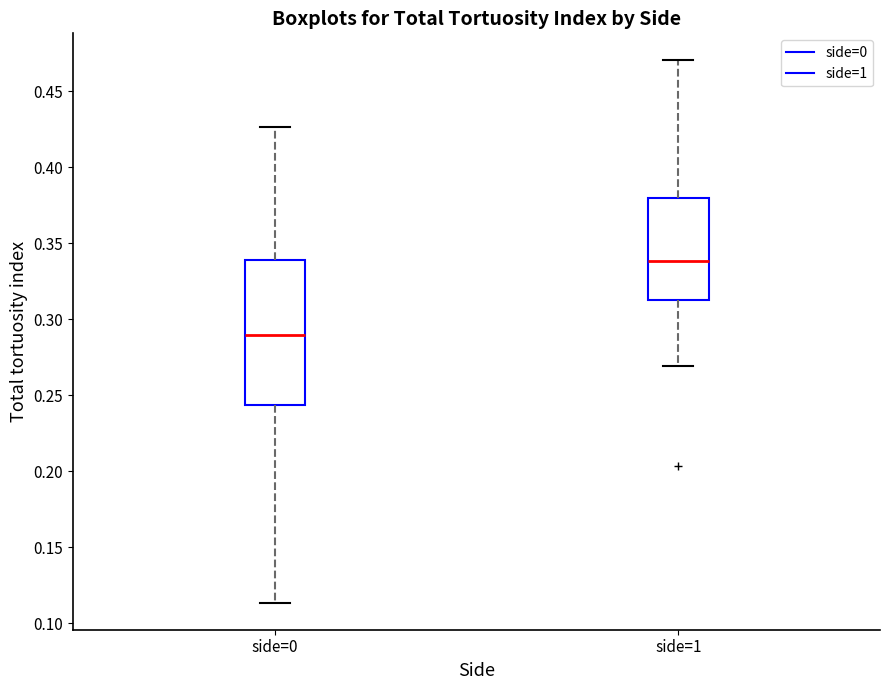

Which box is the tallest, from its lower edge to its upper edge?

side=0